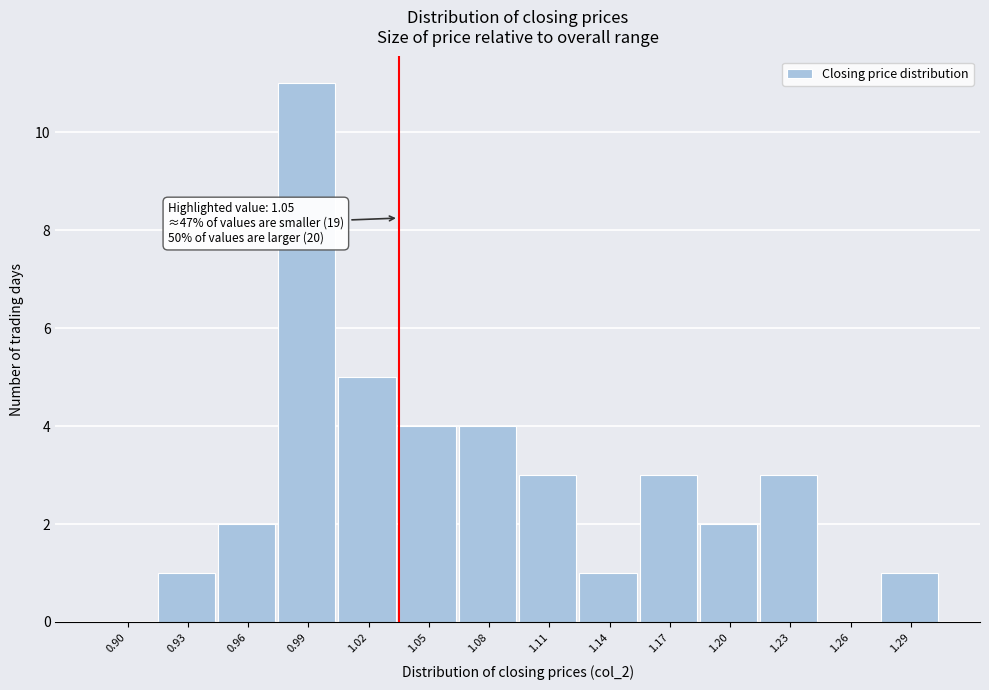

Reading right to left, what are all the values shown in this chart?

1.29=1	1.26=0	1.23=3	1.20=2	1.17=3	1.14=1	1.11=3	1.08=4	1.05=4	1.02=5	0.99=11	0.96=2	0.93=1	0.90=0